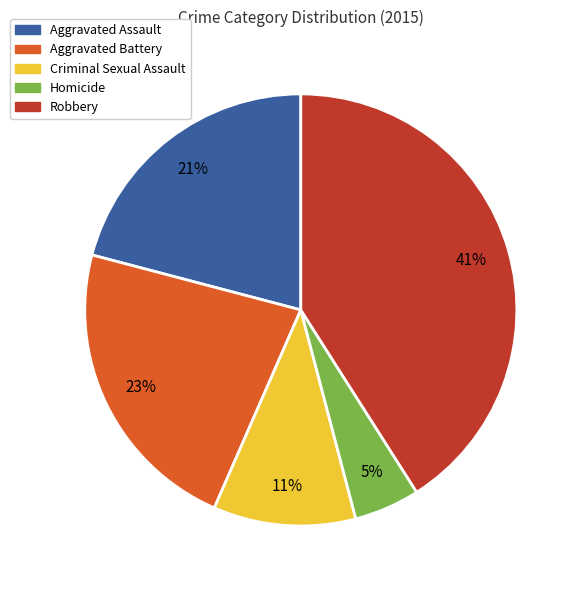

Is the sum of Criminal Sexual Assault and Robbery greater than half?

Yes